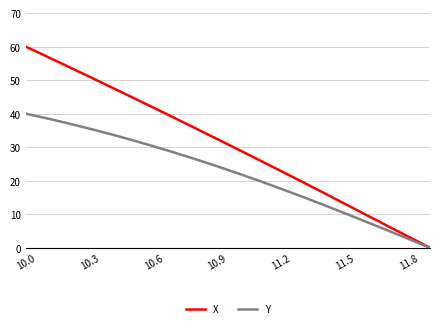

Does the chart have visible grid lines?

Yes